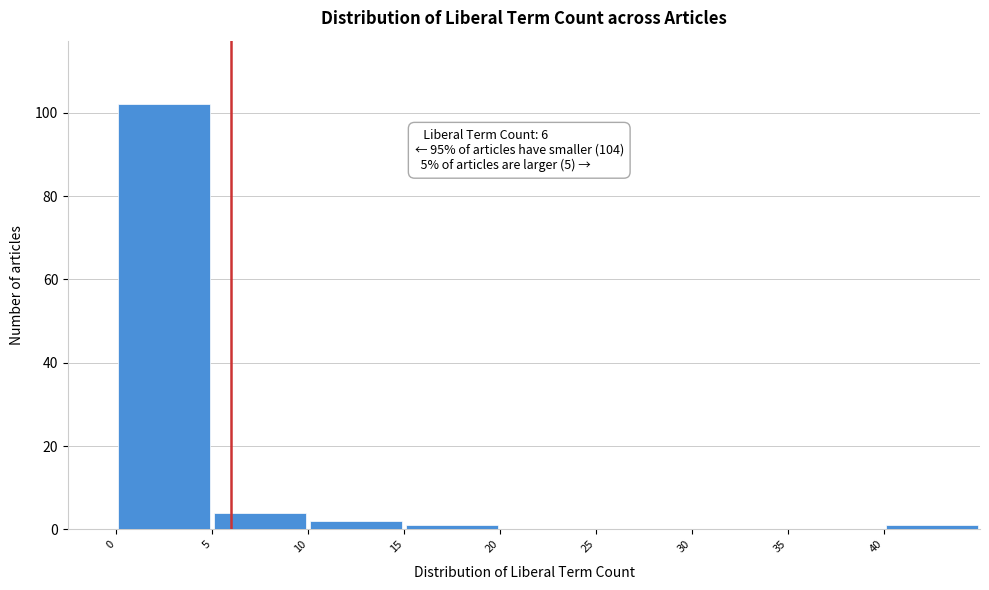

Over which range of the x-axis is the bar tallest?

0 to 5